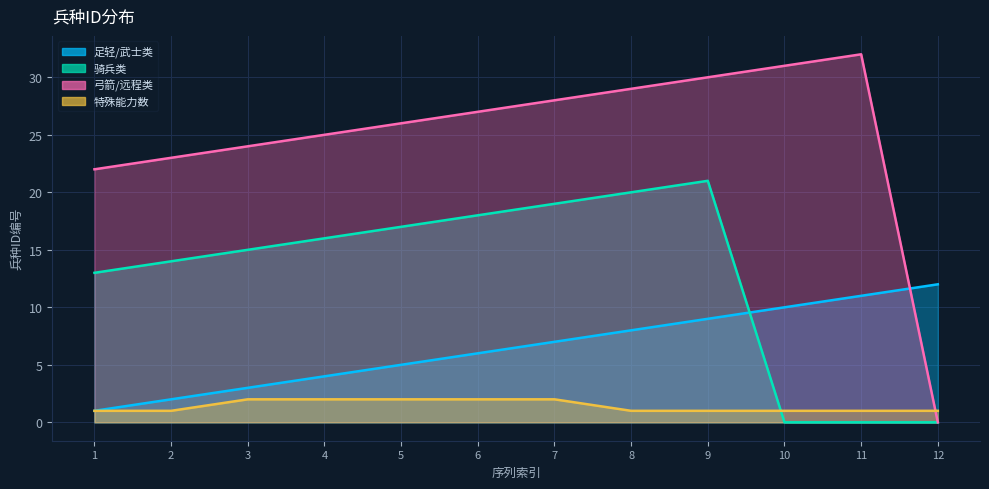

Reading left to right, extract all data points from this chart.

足轻/武士类: 1	2	3	4	5	6	7	8	9	10	11	12
骑兵类: 13	14	15	16	17	18	19	20	21	0	0	0
弓箭/远程类: 22	23	24	25	26	27	28	29	30	31	32	0
特殊能力数: 1	1	2	2	2	2	2	1	1	1	1	1